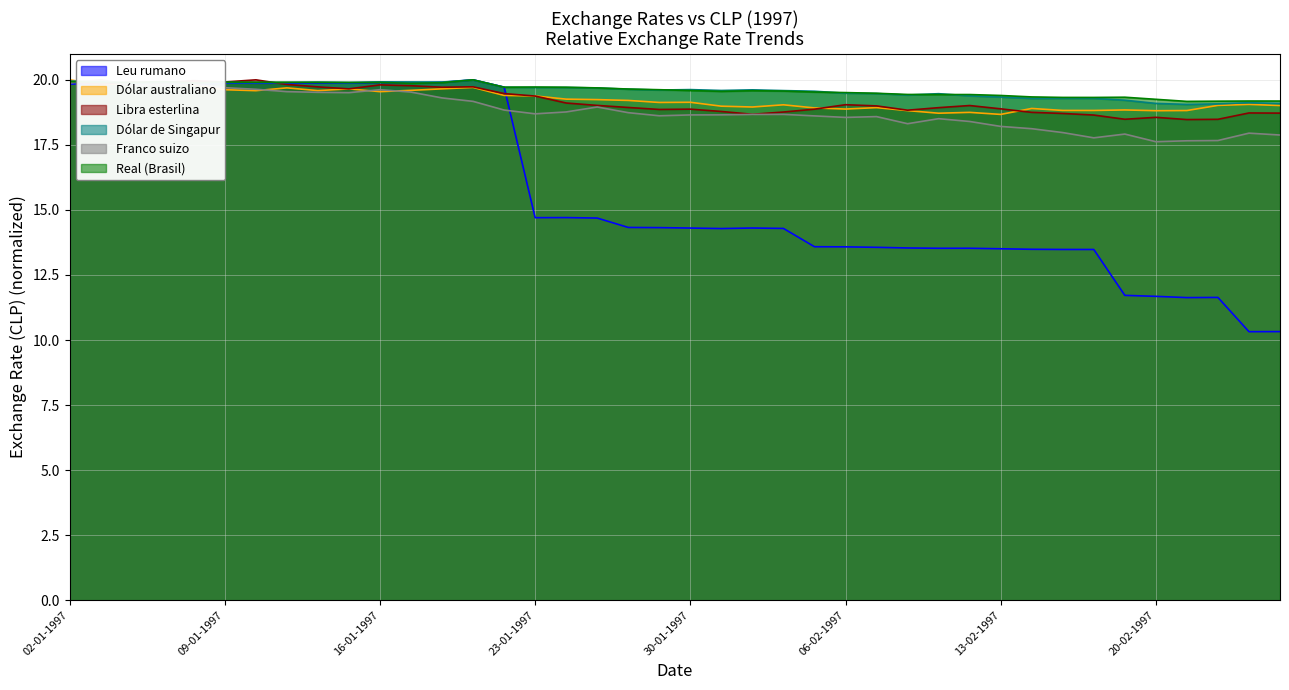

How many interior local valleys does the Libra esterlina series have?

10